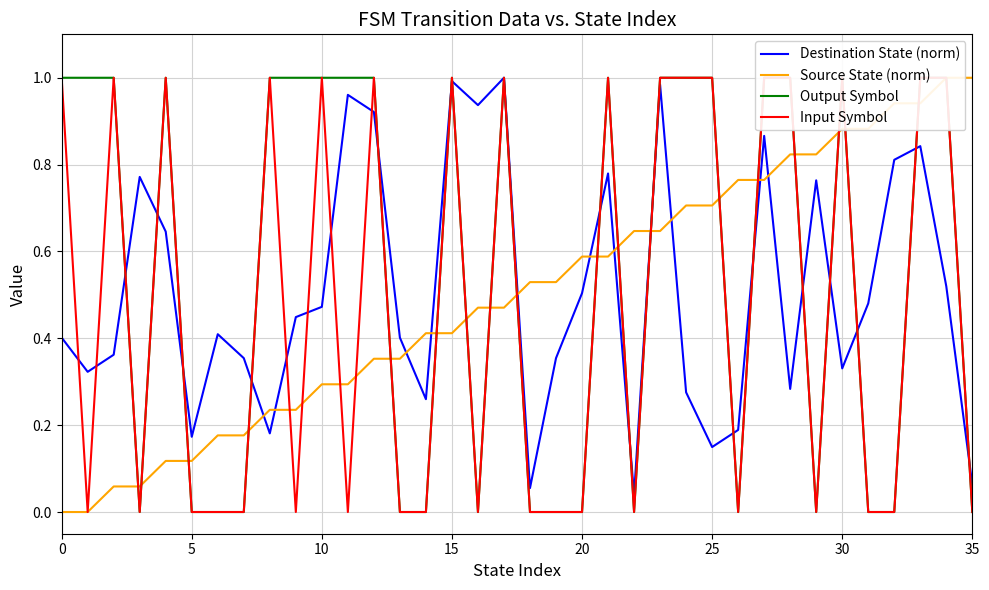

What is the total value across all series at 24?

3.0